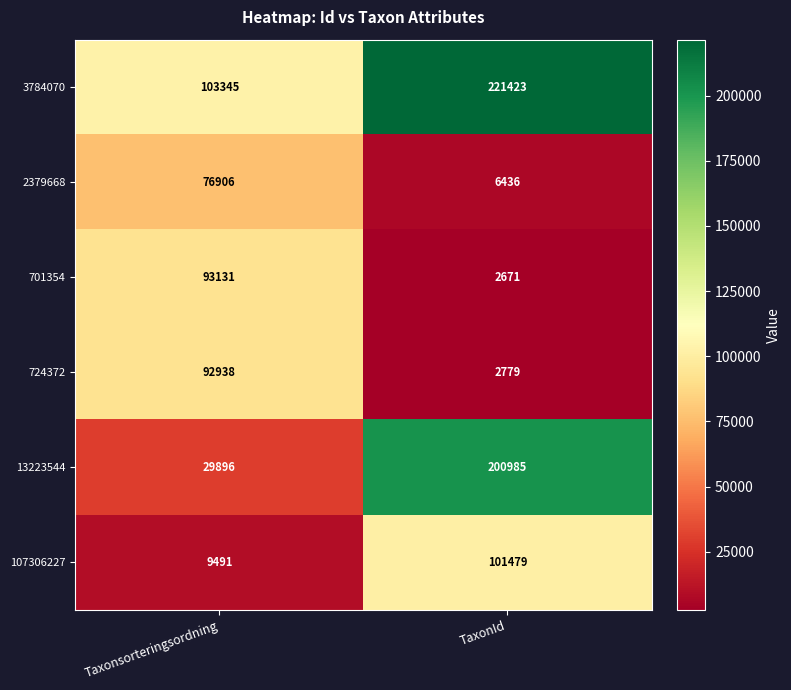

What is the difference between the maximum and minimum values in the 701354 series?

90460